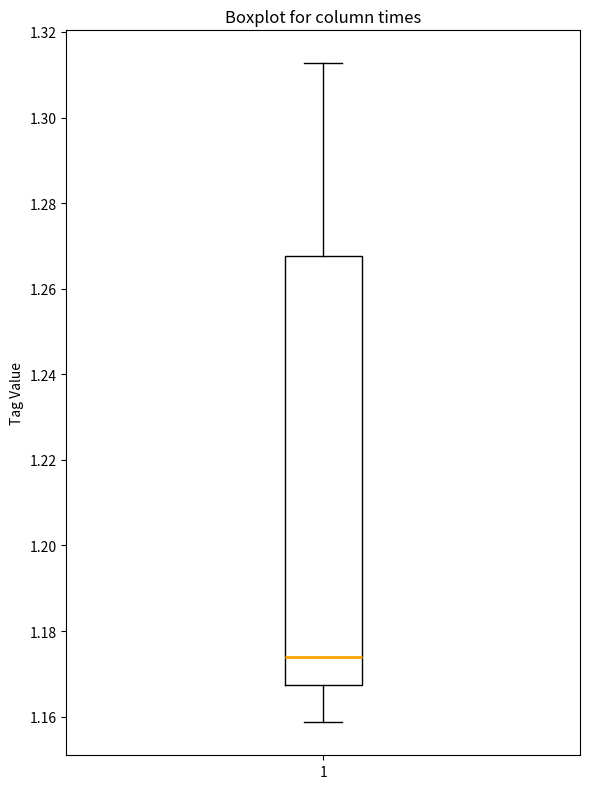

Where is the lower edge of the box at x = 1 on the y-axis? The values are not printed on the chart, so give them approximately, as read against the axis.

1.168